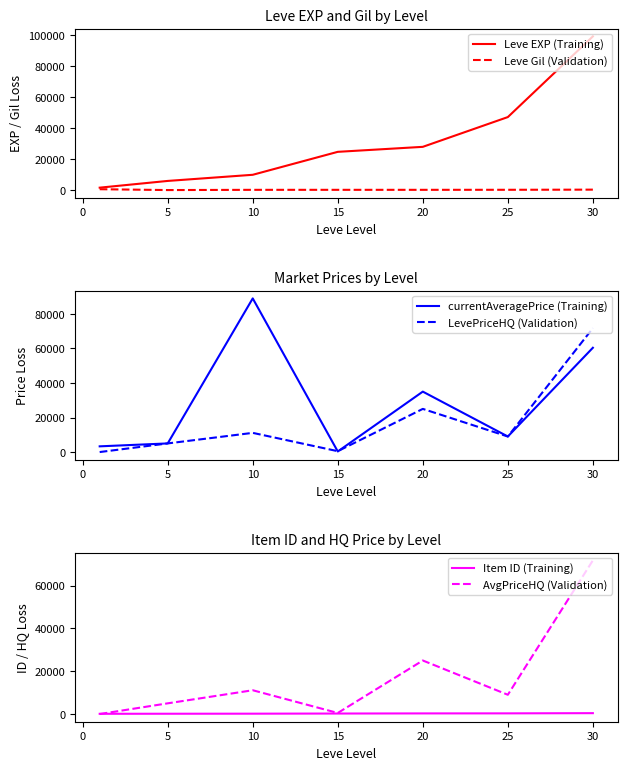

The value of LevePriceHQ (Validation) at 10 is 16401.6. True or false?

False